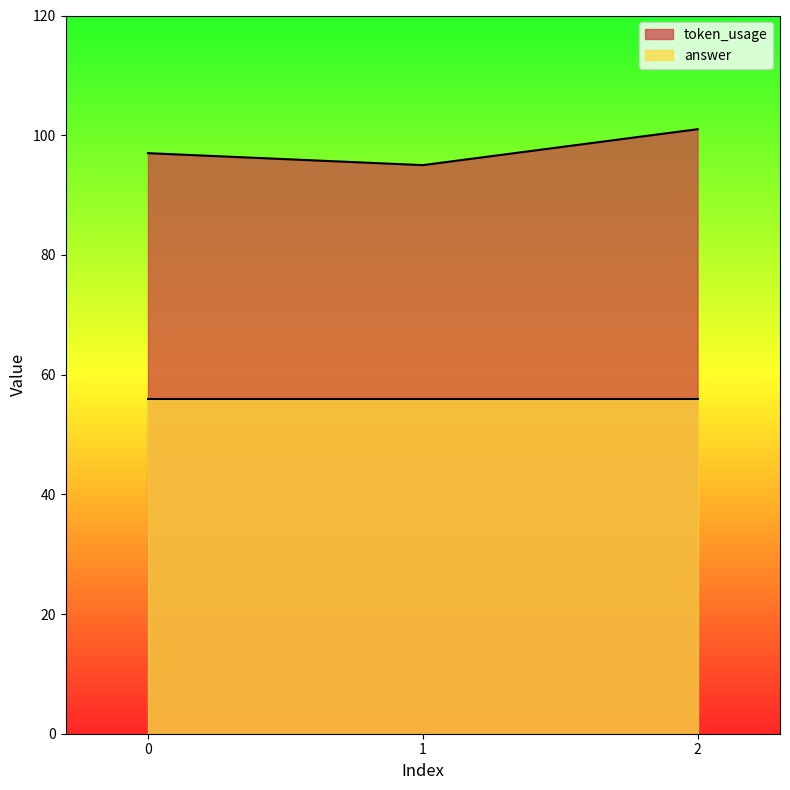

What is the change in value from 0 to 2?

+4